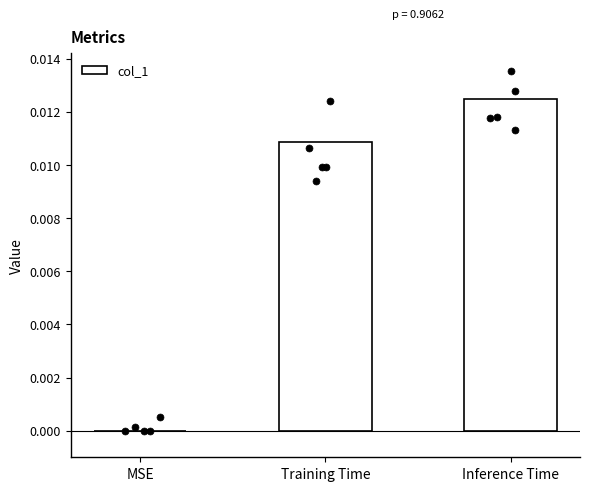

Which has a higher value, Inference Time or Training Time?

Inference Time